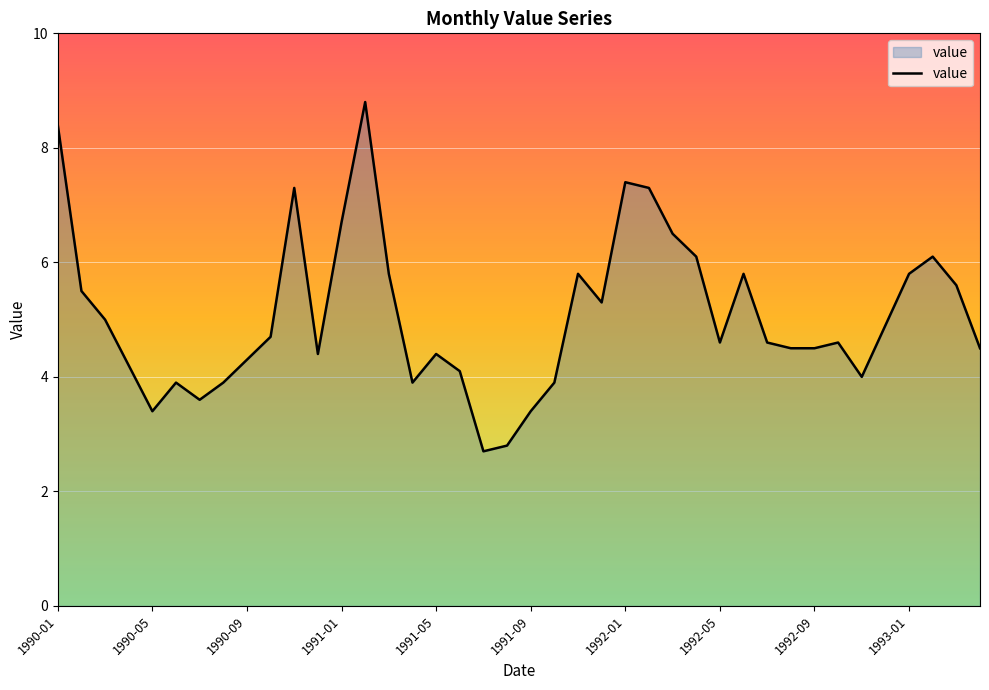

What is the minimum value shown in the chart?

2.7